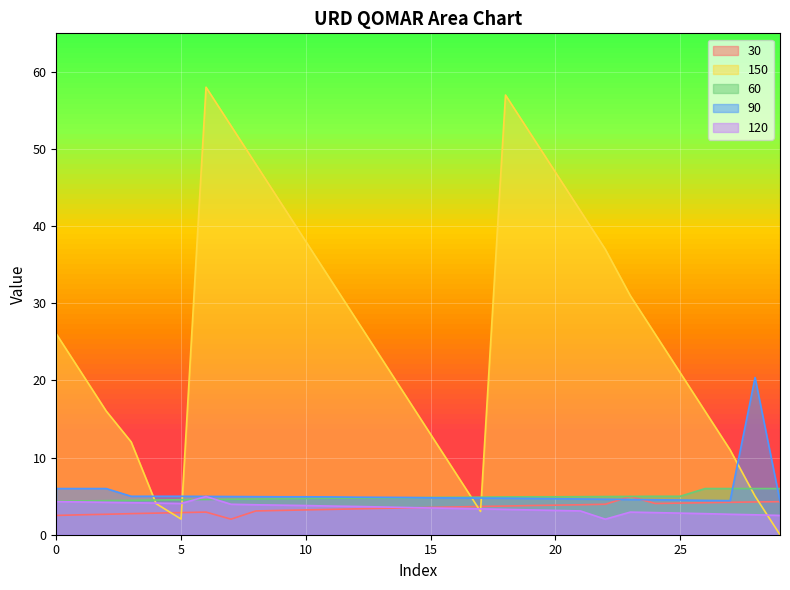

What is the spread (max minus min) of values at 14?

14.5